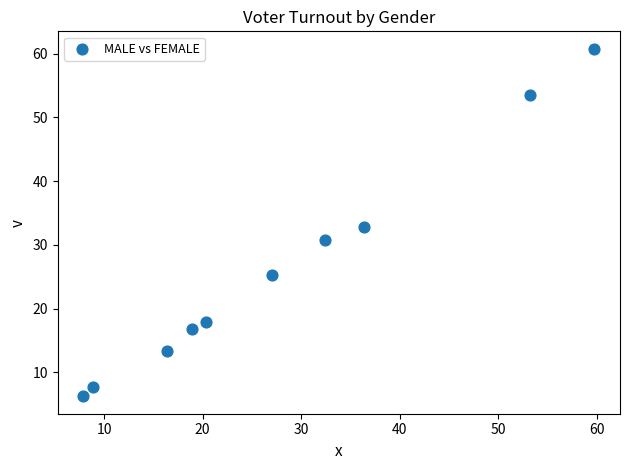

What is the average X value?

28.1